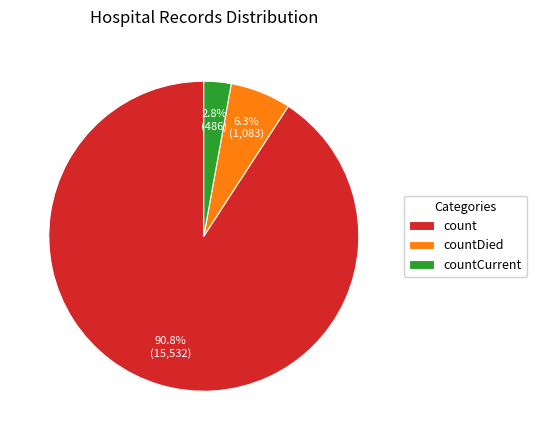

To the nearest percent, what is the difference between the largest and smallest slice percentages?

88%